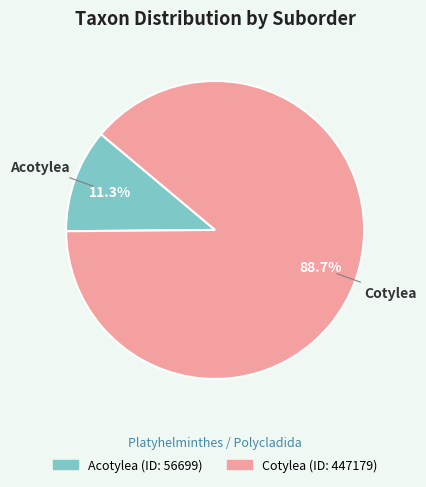

To the nearest percent, what is the combined percentage of Acotylea and Cotylea?

100%